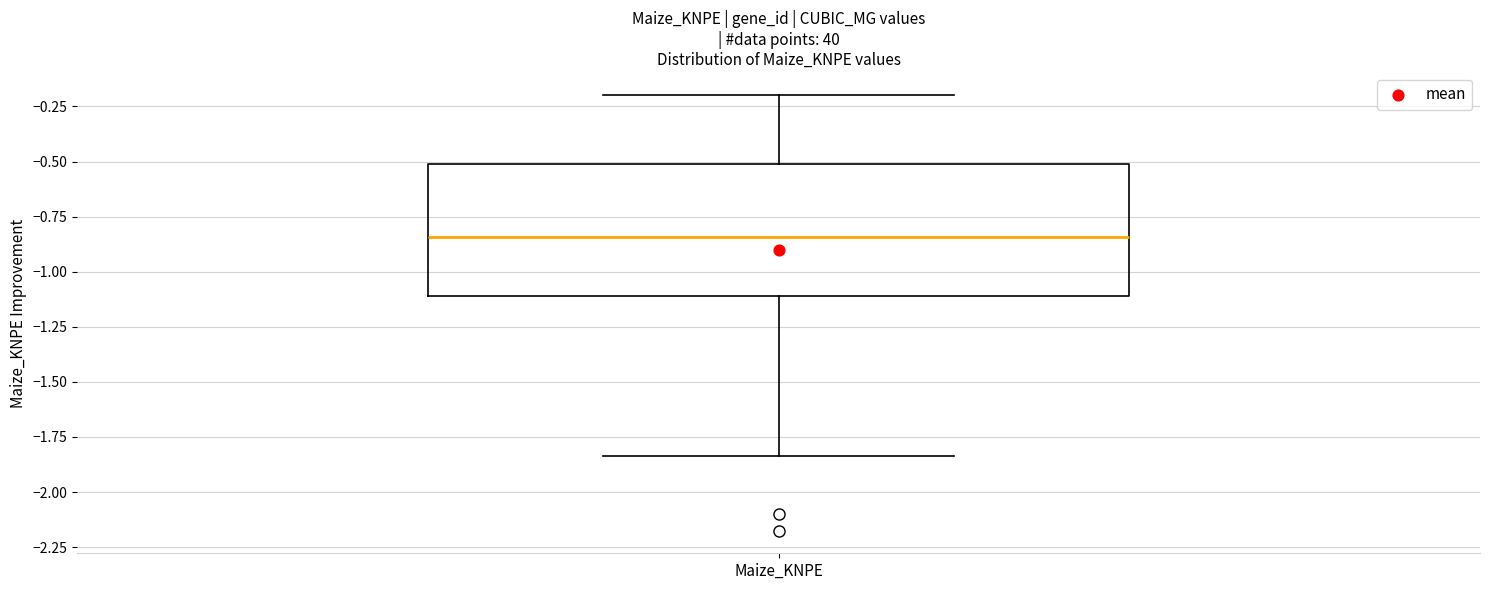

Read this box plot against the y-axis: the position of the median line, the range covered by the box, and the ends of both whiskers. The values are not printed on the chart, so give them approximately, as read against the axis.

median -0.85, box -1.10 to -0.50, whiskers -1.85 to -0.20